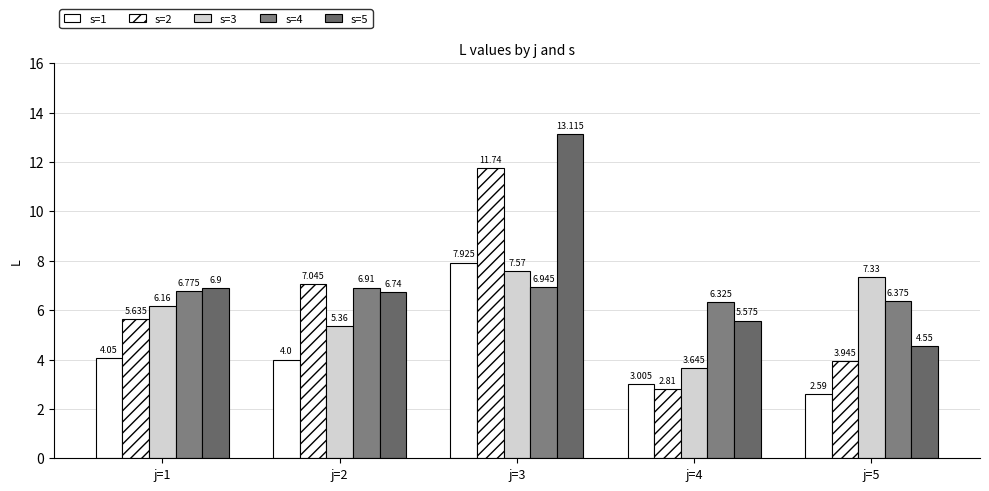

Are the bars grouped side by side (vs. stacked)?

Yes